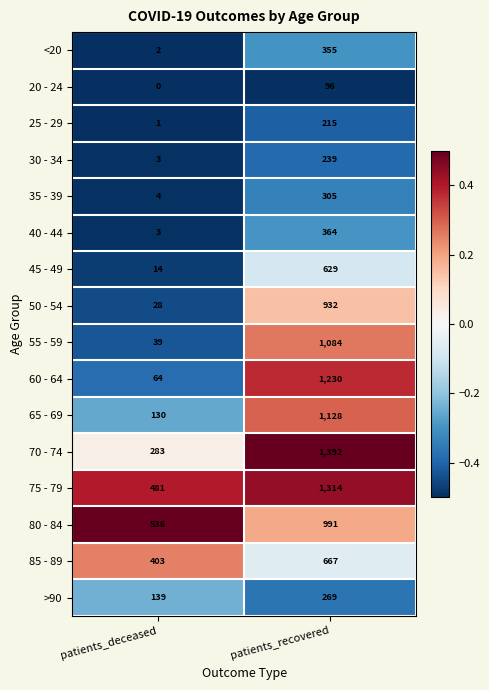

At how many categories does at least one series exceed 0?

2